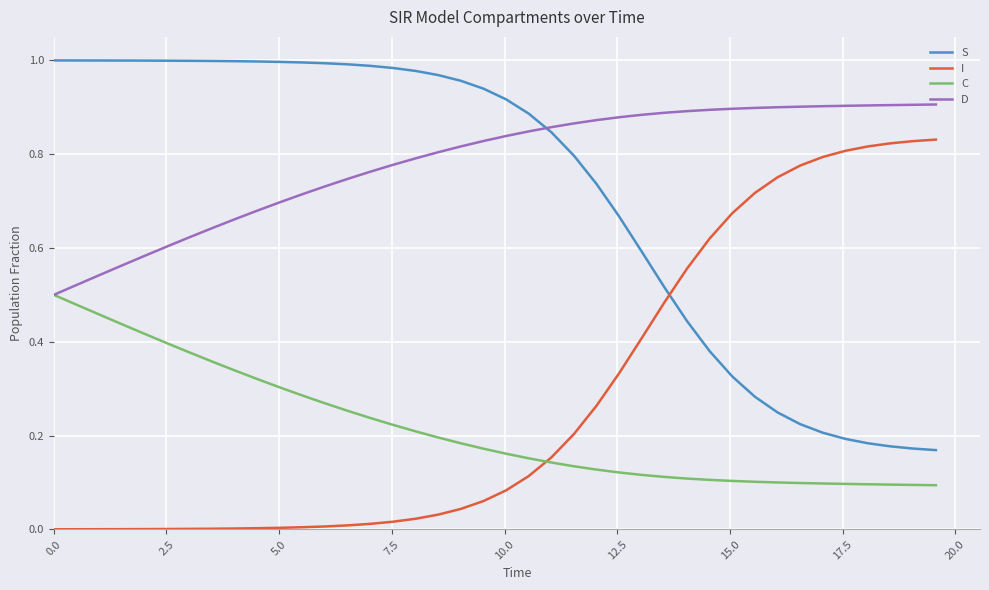

After their last crossing, which series has the higher values: S or D?

D